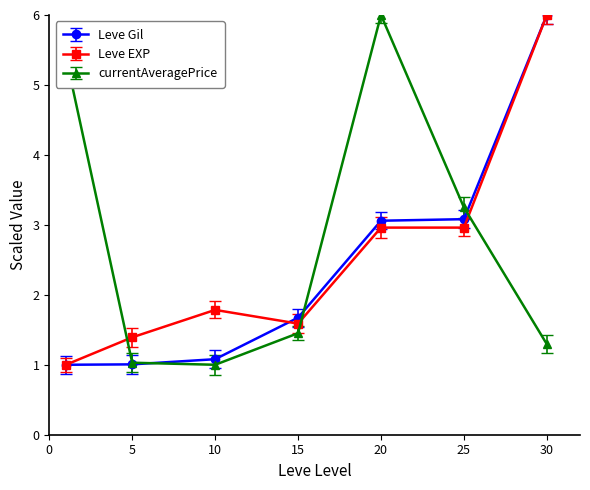

Which series has the largest total across all categories?

currentAveragePrice